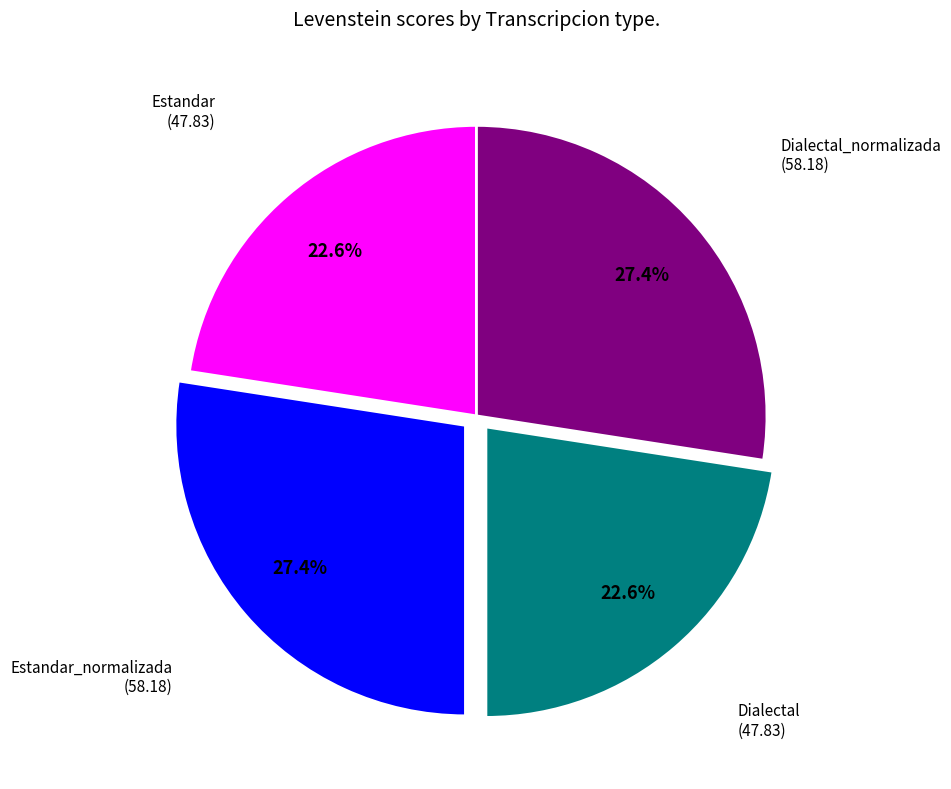

Is there a majority slice in this chart?

No